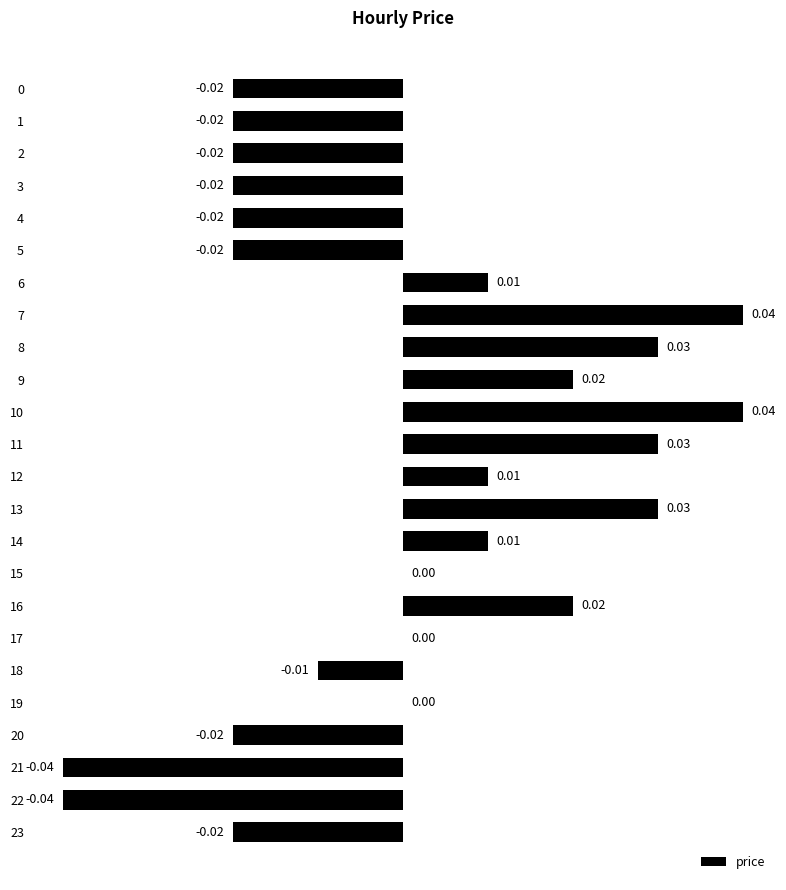

How many data points does each series have?

24